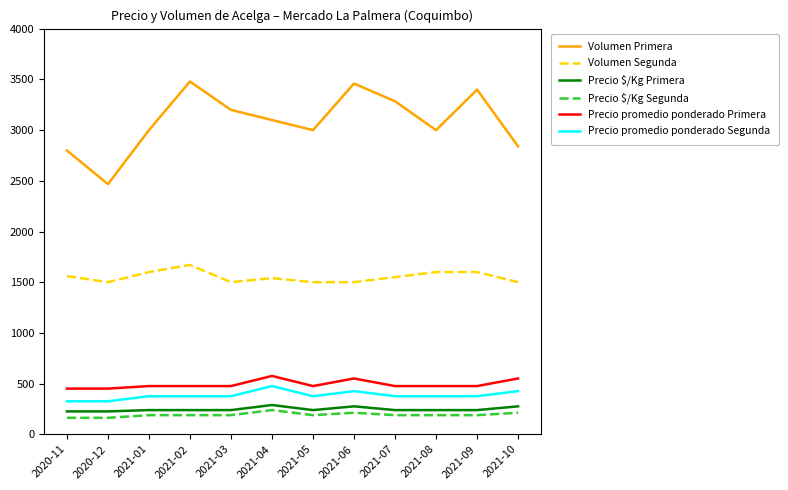

What is the sum of all Precio $/Kg Segunda values?

2302